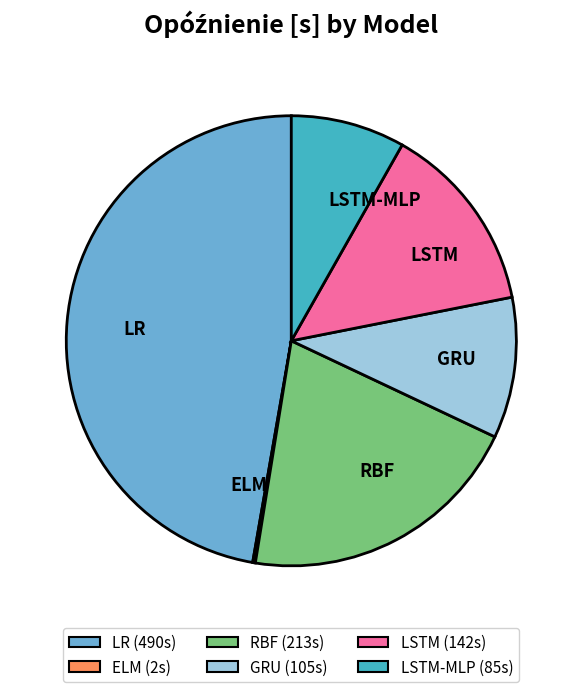

Which category has the biggest portion of the pie?

LR